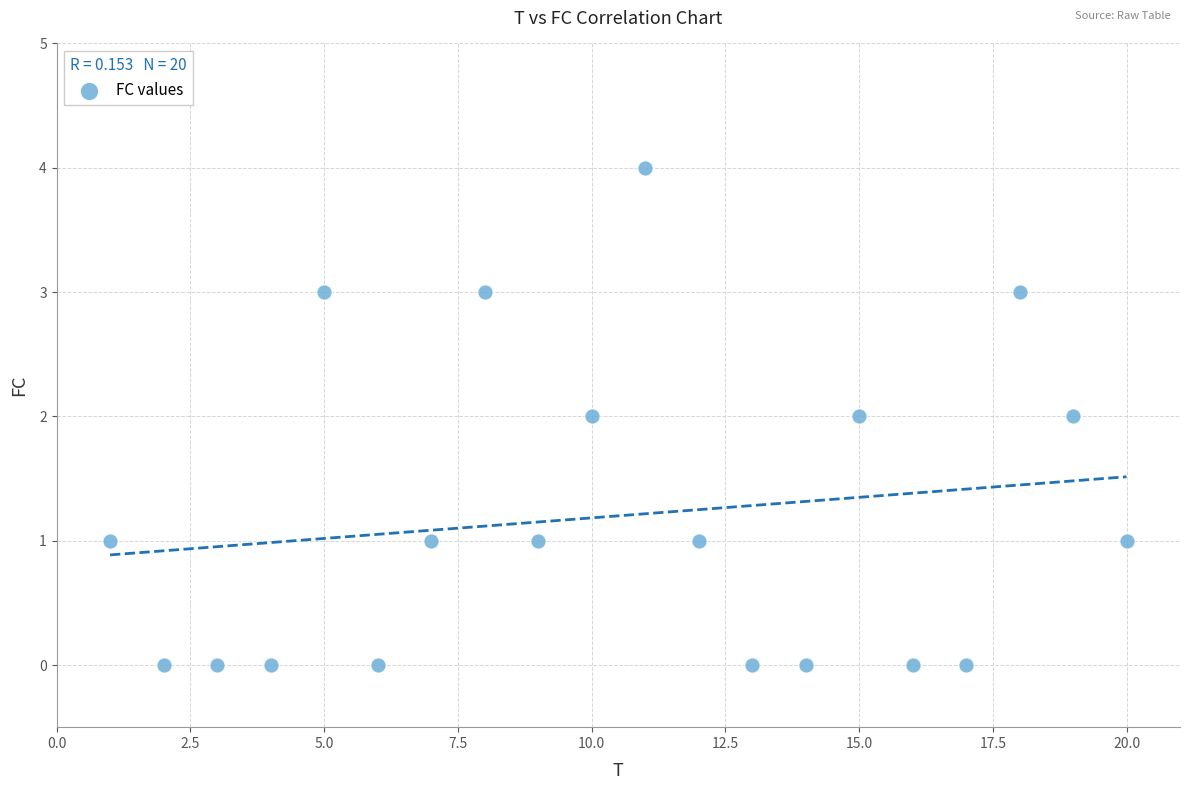

What is the range of Y values (max minus min)?

4